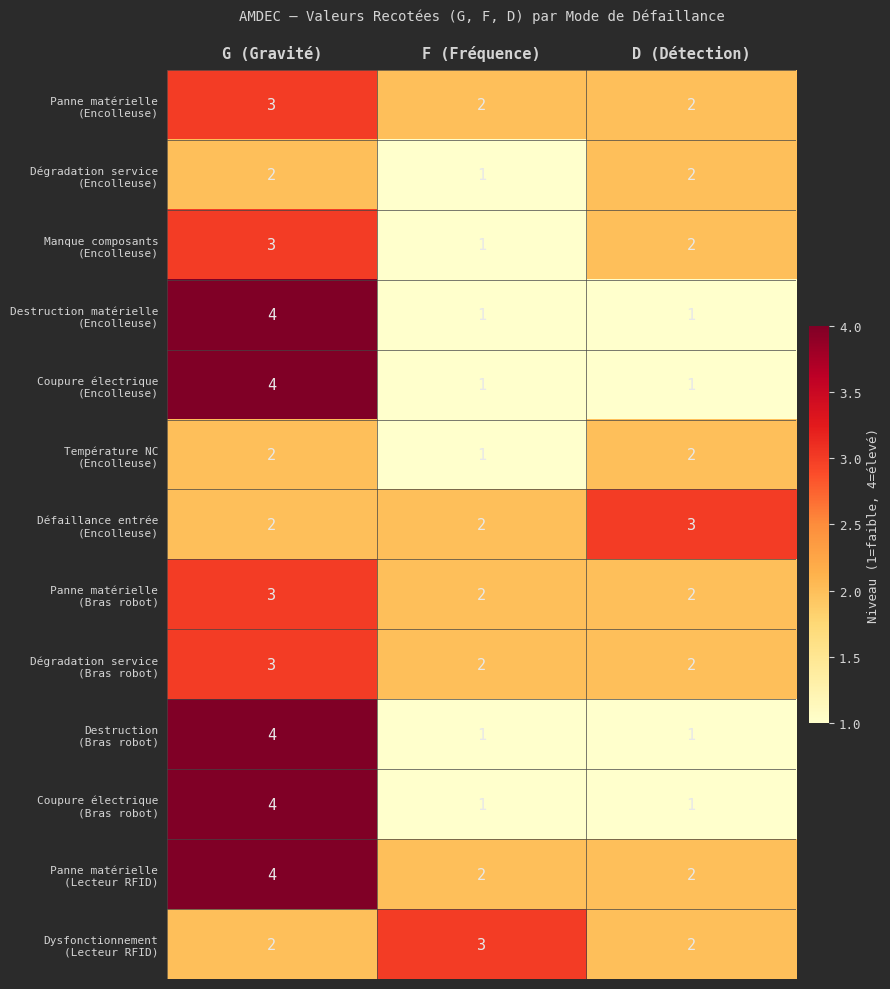

At which category is the sum across all series the highest?

G (Gravité)